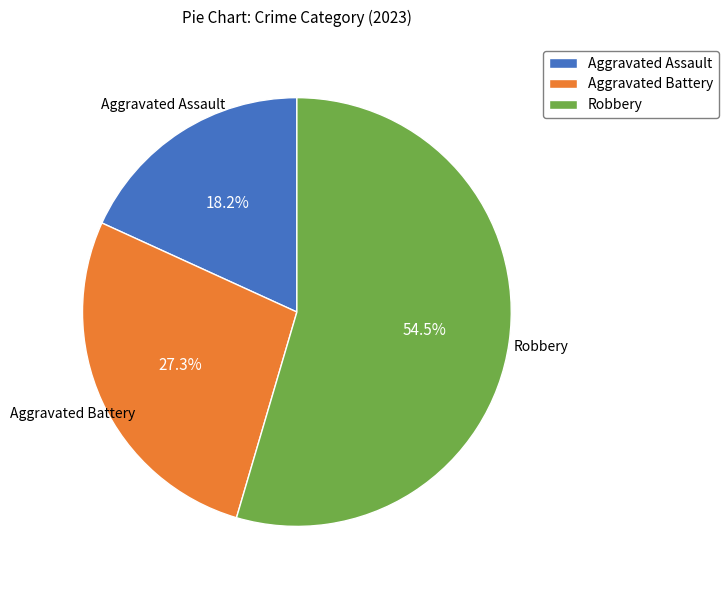

How many slices are in this pie chart?

3